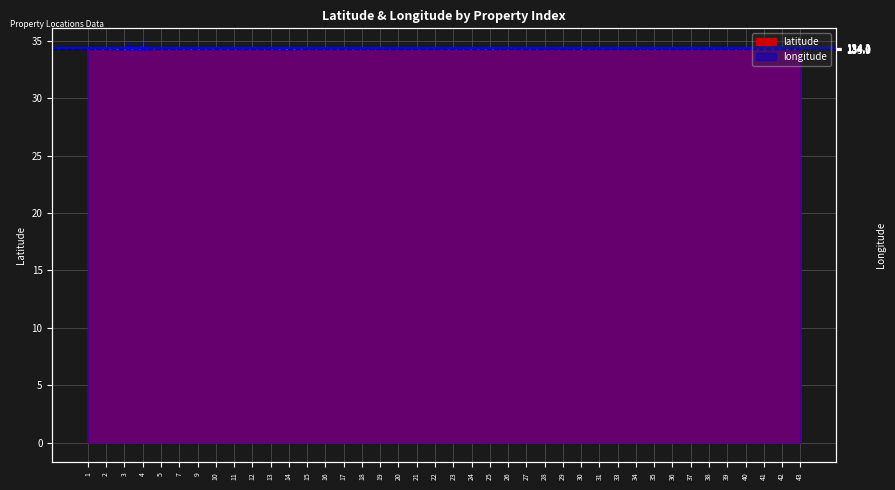

The value of longitude at 17 is 48.0. True or false?

False